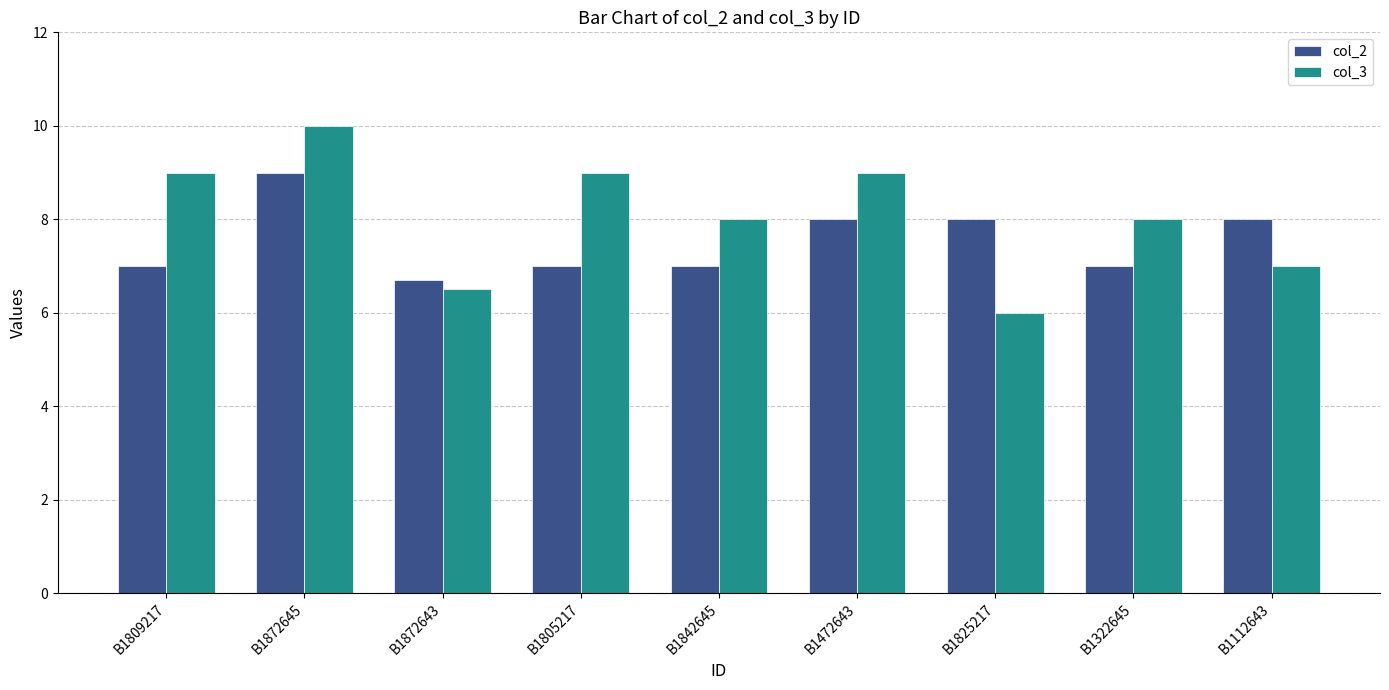

At which category does the chart reach its peak across all series?

B1872645